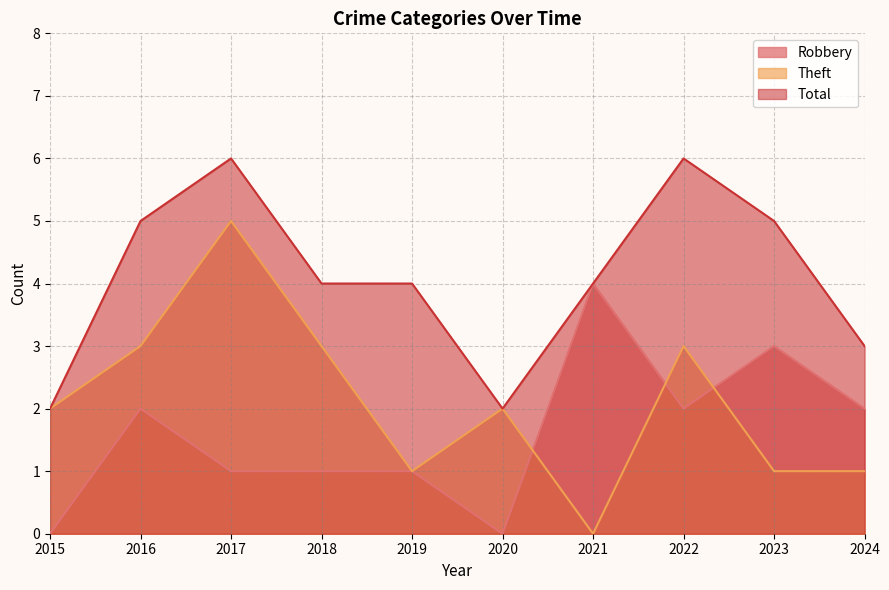

What is the difference between the Robbery values at 2024 and 2018?

1